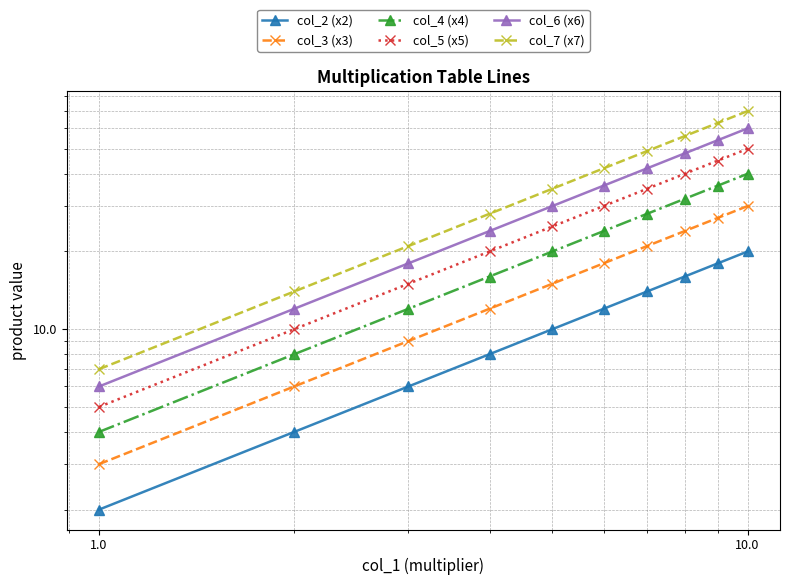

Count the col_3 (x3) values in the range 9 to 24.

6